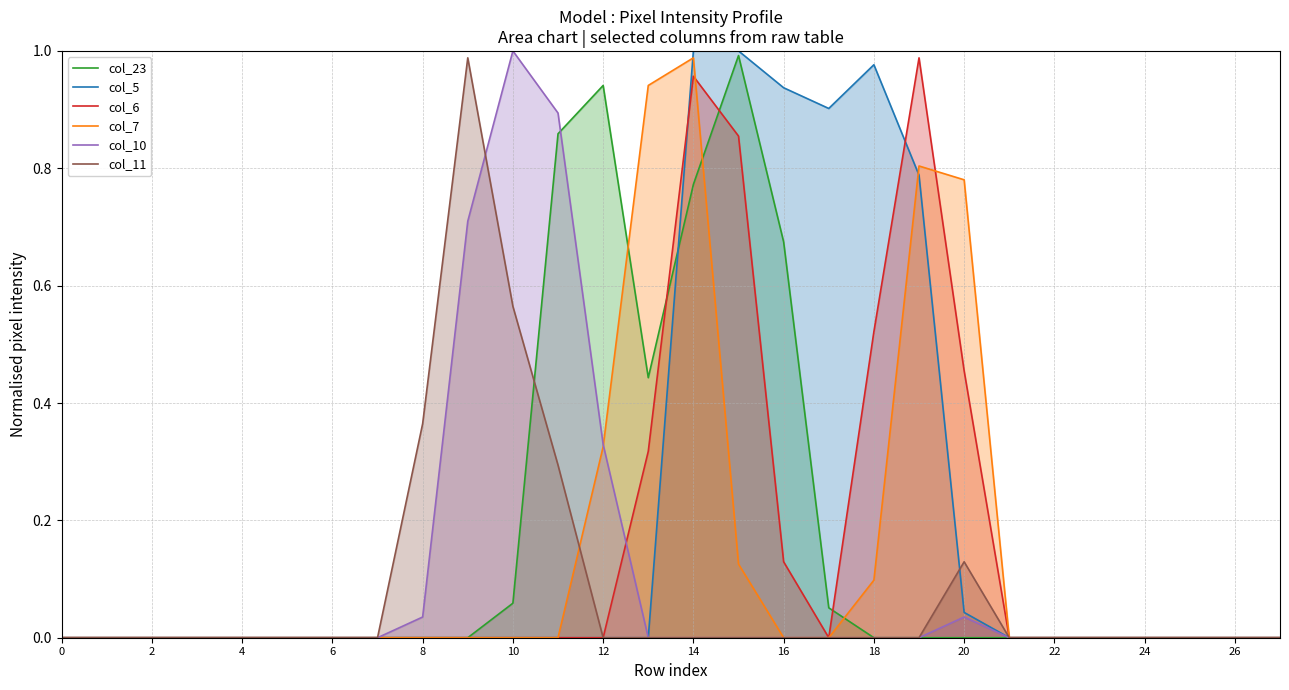

Reading left to right, extract all data points from this chart.

col_23: 0.0	0.0	0.0	0.0	0.0	0.0	0.0	0.0	0.0	0.0	0.1	0.9	0.9	0.4	0.8	1.0	0.7	0.1	0.0	0.0	0.0	0.0	0.0	0.0	0.0	0.0	0.0	0.0
col_5: 0.0	0.0	0.0	0.0	0.0	0.0	0.0	0.0	0.0	0.0	0.0	0.0	0.0	0.0	1.0	1.0	0.9	0.9	1.0	0.8	0.0	0.0	0.0	0.0	0.0	0.0	0.0	0.0
col_6: 0.0	0.0	0.0	0.0	0.0	0.0	0.0	0.0	0.0	0.0	0.0	0.0	0.0	0.3	1.0	0.9	0.1	0.0	0.5	1.0	0.5	0.0	0.0	0.0	0.0	0.0	0.0	0.0
col_7: 0.0	0.0	0.0	0.0	0.0	0.0	0.0	0.0	0.0	0.0	0.0	0.0	0.3	0.9	1.0	0.1	0.0	0.0	0.1	0.8	0.8	0.0	0.0	0.0	0.0	0.0	0.0	0.0
col_10: 0.0	0.0	0.0	0.0	0.0	0.0	0.0	0.0	0.0	0.7	1.0	0.9	0.3	0.0	0.0	0.0	0.0	0.0	0.0	0.0	0.0	0.0	0.0	0.0	0.0	0.0	0.0	0.0
col_11: 0.0	0.0	0.0	0.0	0.0	0.0	0.0	0.0	0.4	1.0	0.6	0.3	0.0	0.0	0.0	0.0	0.0	0.0	0.0	0.0	0.1	0.0	0.0	0.0	0.0	0.0	0.0	0.0